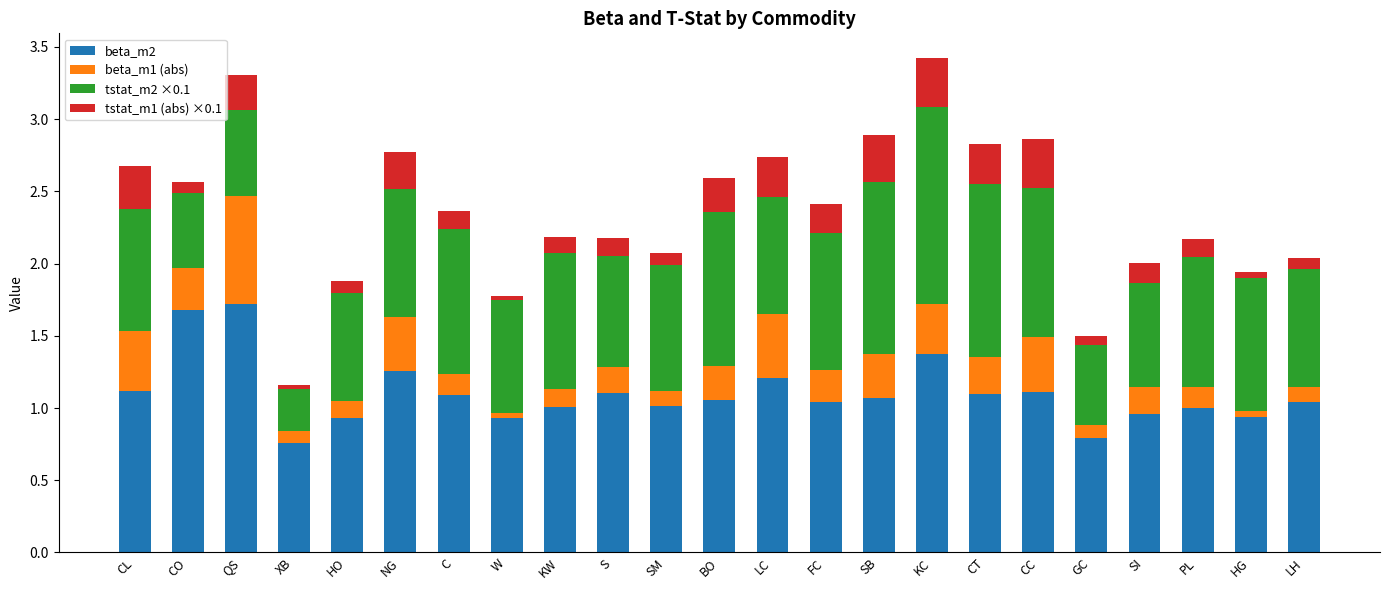

The beta_m2 series shows 1.1 at CL. True or false?

True